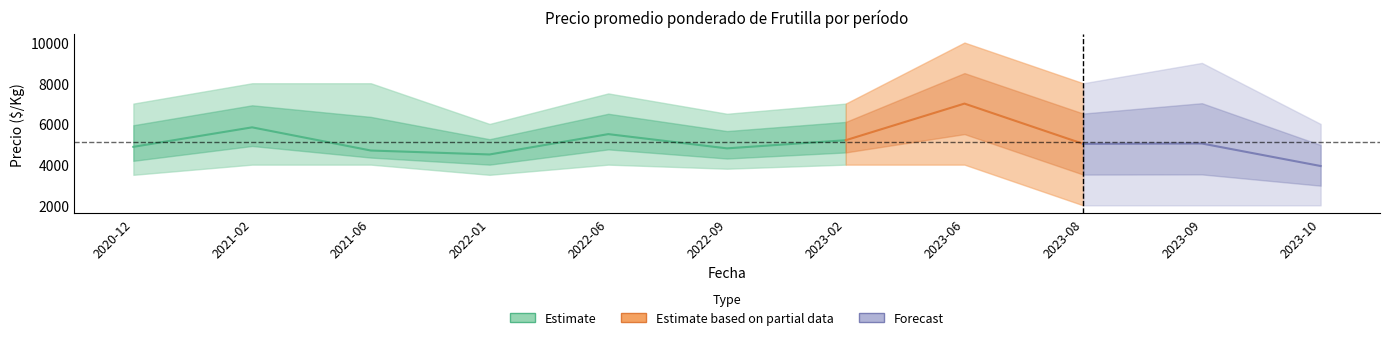

At 2023-09, list the series in order from smallest to largest.

Precio minimo, Precio promedio ponderado, Precio maximo